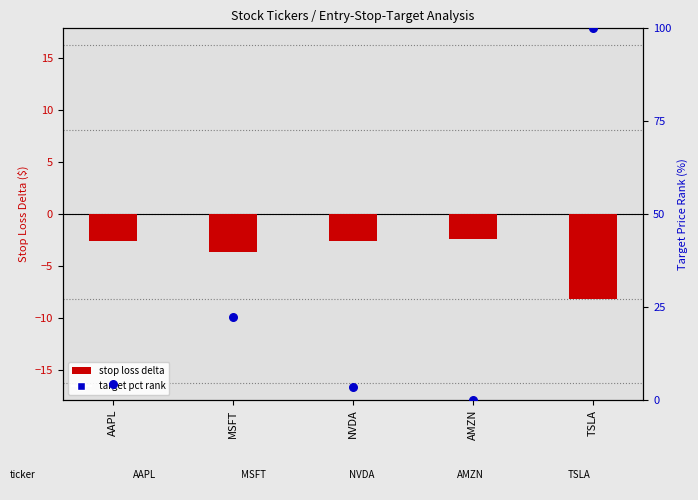

Is the value of stop loss delta at TSLA greater than the value of target pct rank at TSLA?

No